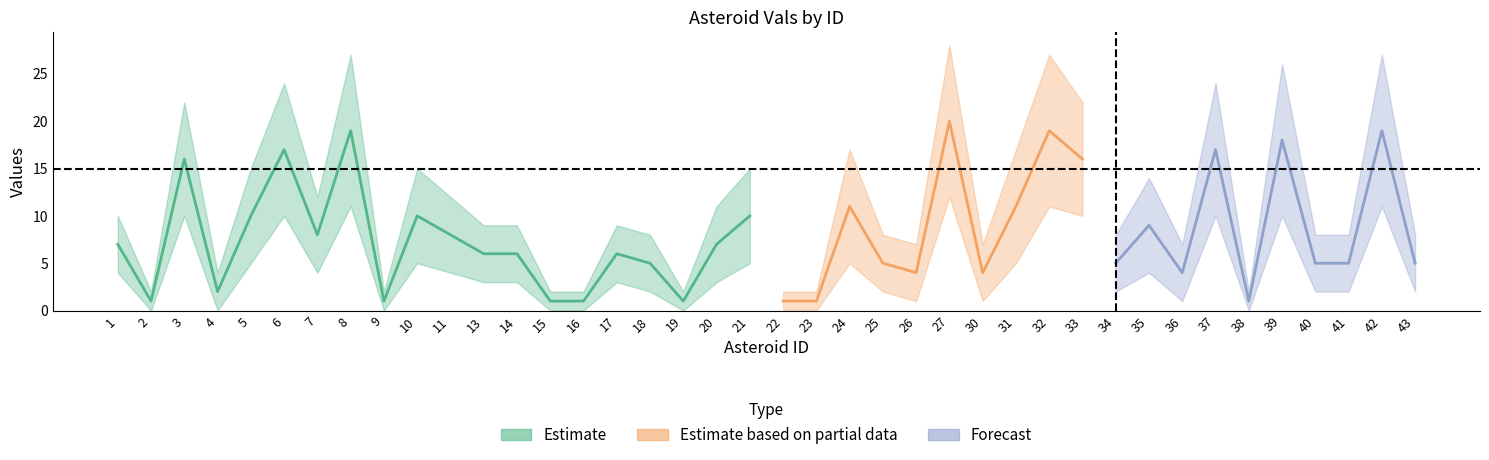

How many lines are shown in the chart?

3